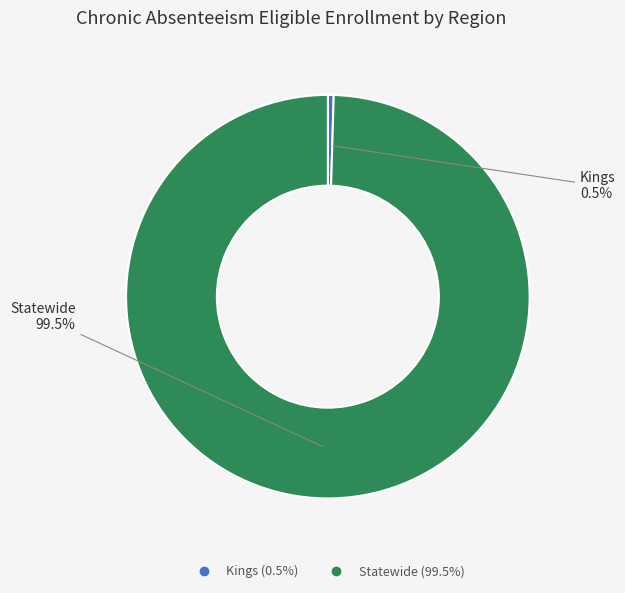

Does Statewide represent more than half of the total?

Yes